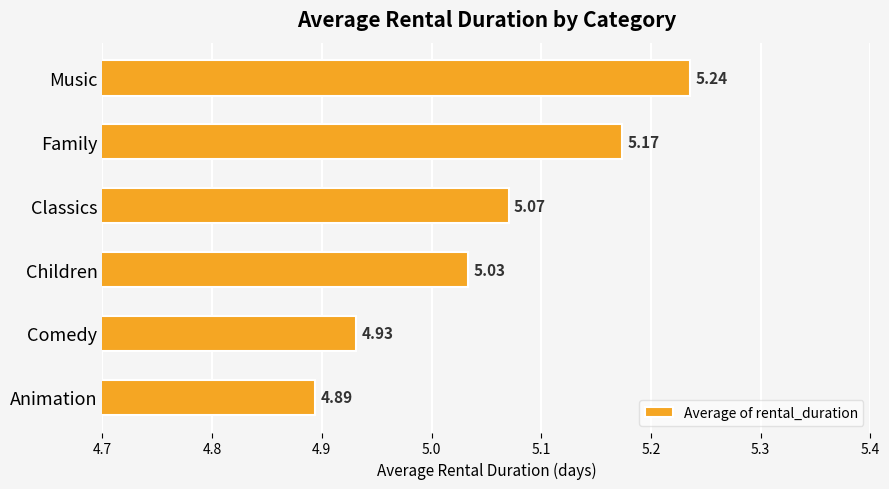

What is the label of the 1st bar from the bottom?

Animation